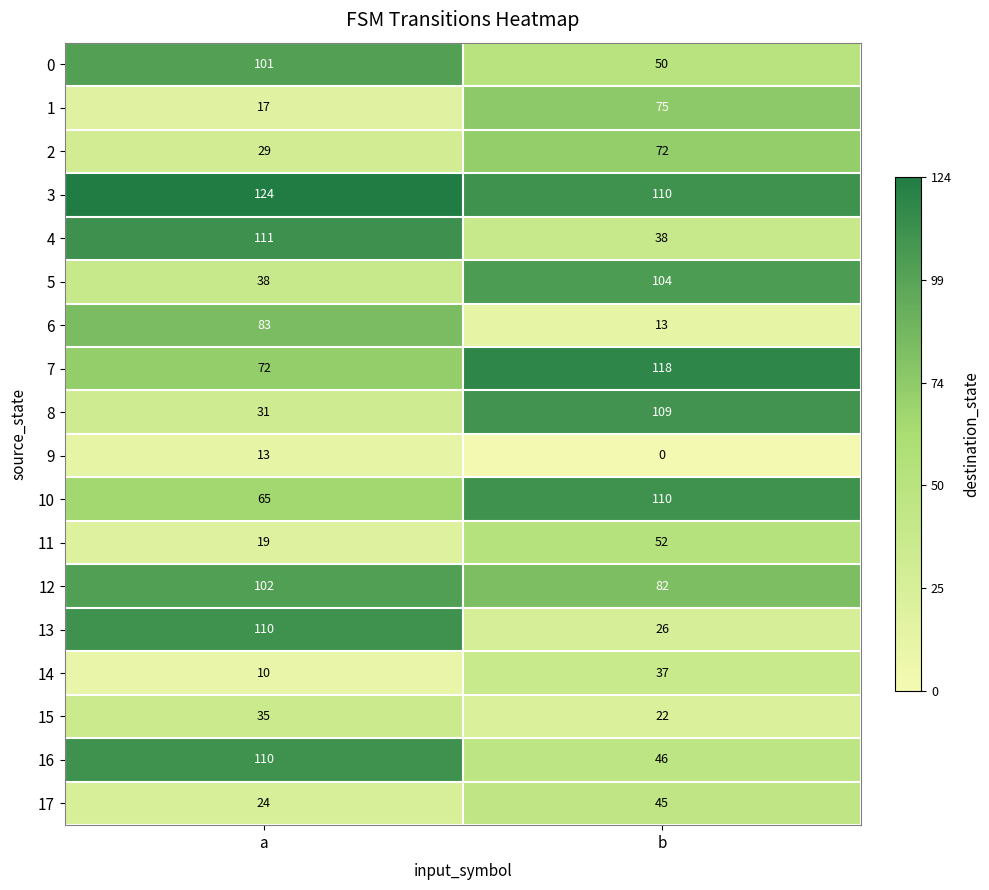

What is the difference between the highest and lowest values at b?

118